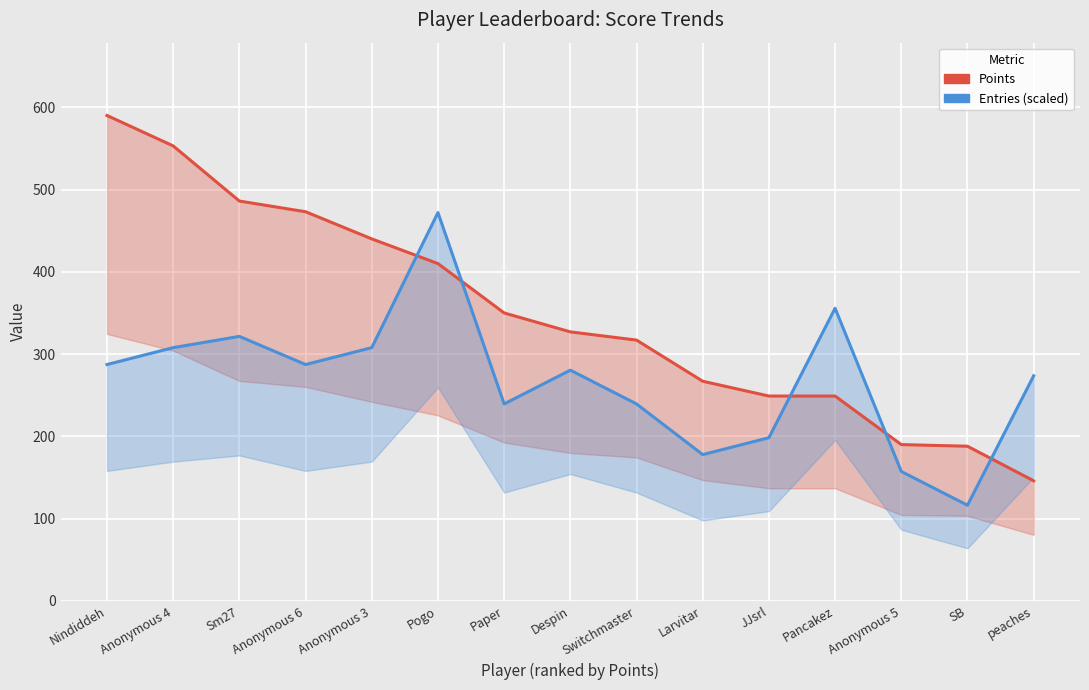

At which label is Entries (scaled) closest to 294?

Nindiddeh